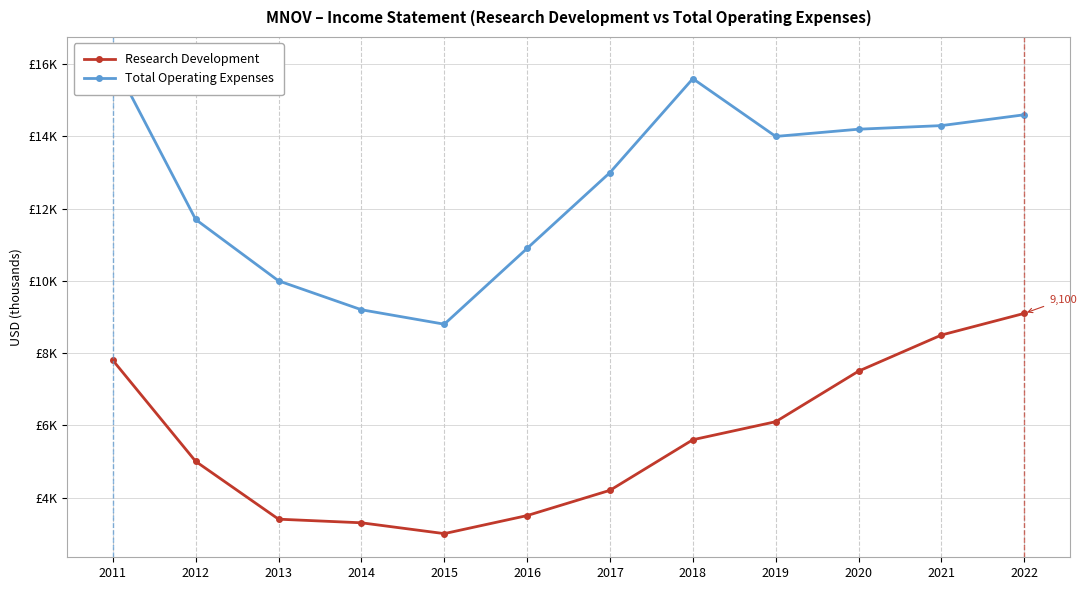

What is the smallest value displayed?

3000